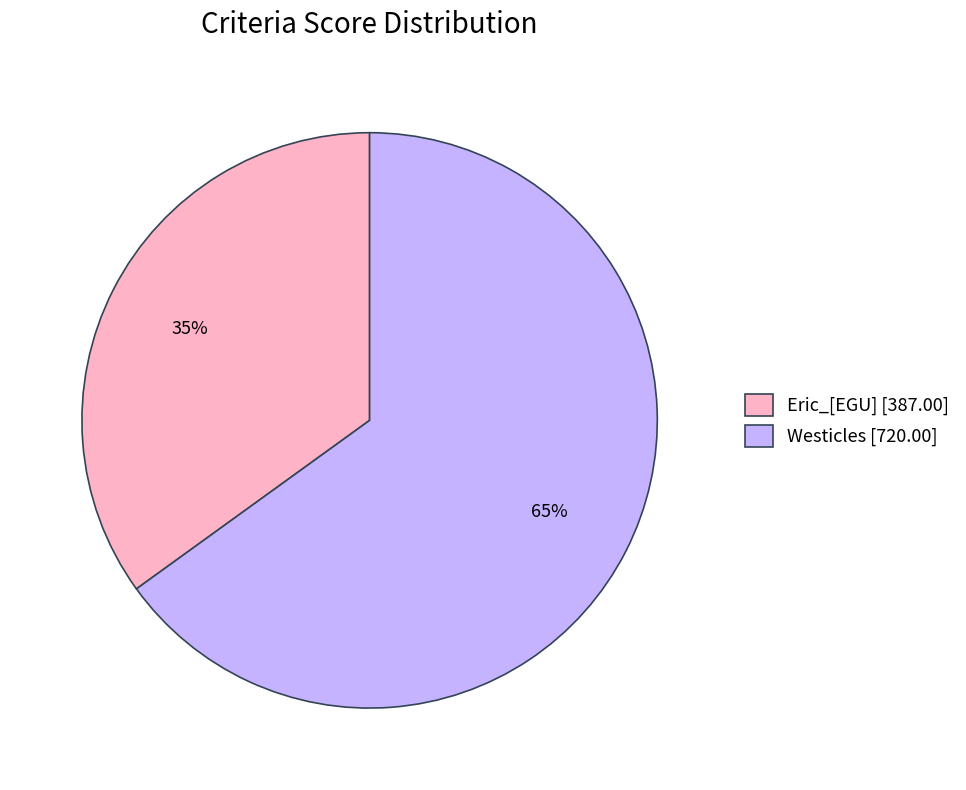

Approximately how many times larger is the value at Eric_[EGU] [387.00] compared to Westicles [720.00]?

0.5